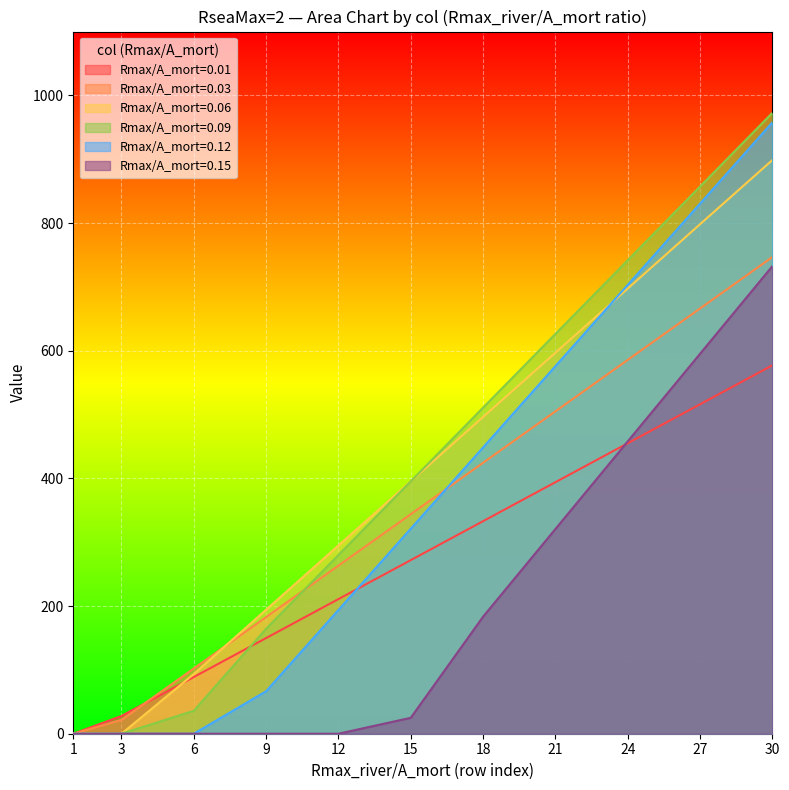

How many intersections are there between 0.03 and 0.01?

1